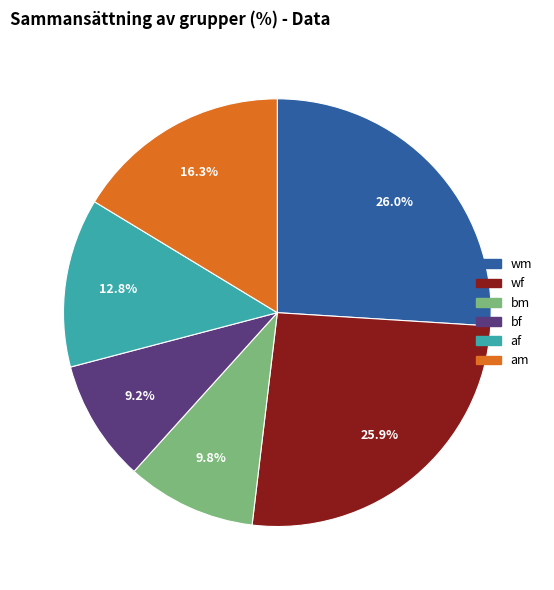

Does any single category account for the majority?

No